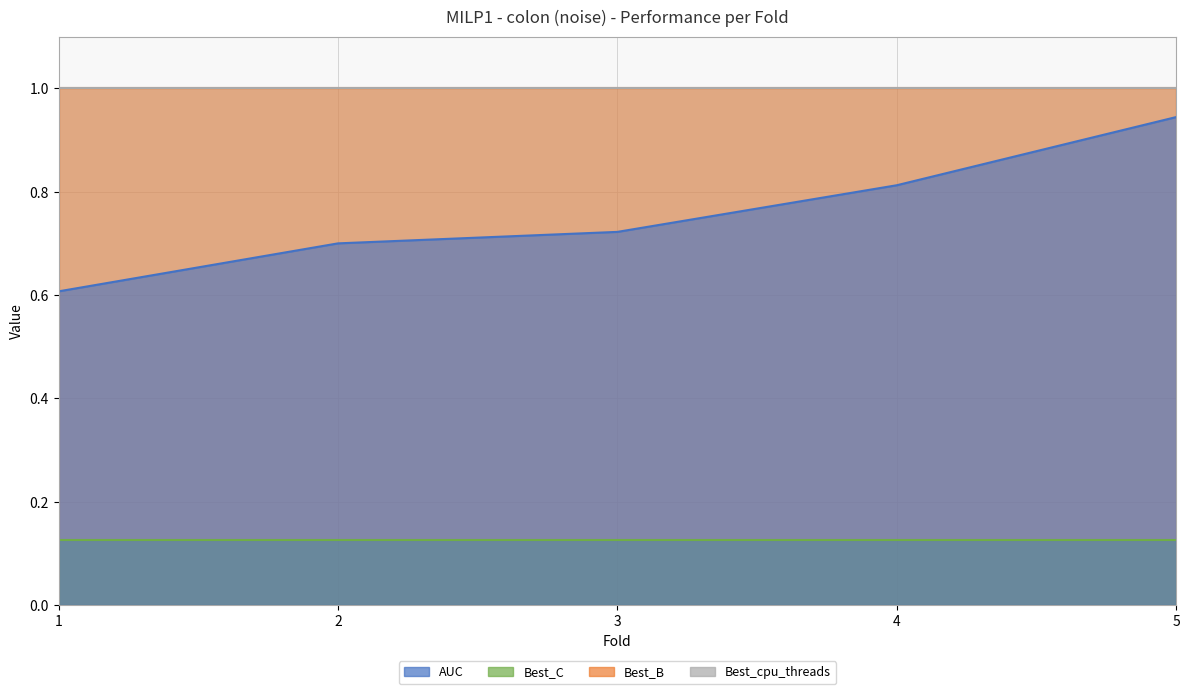

True or false: AUC and Best_cpu_threads cross at least once.

False